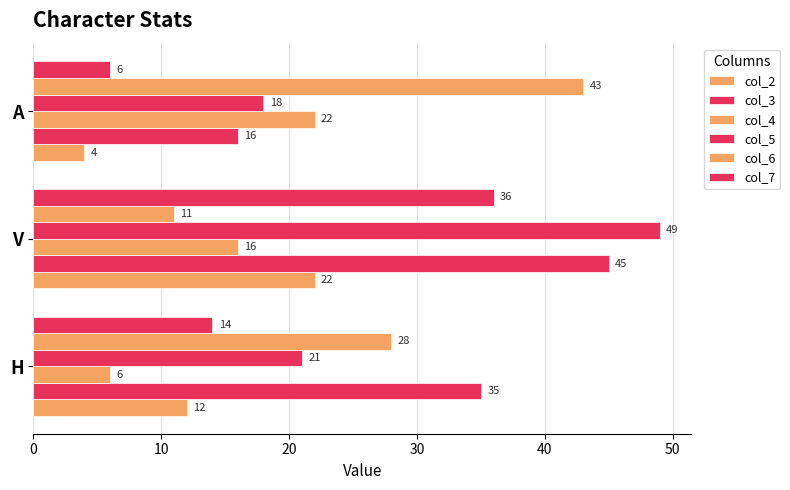

List the series in order of their peak value, lowest first.

col_2, col_4, col_7, col_6, col_3, col_5